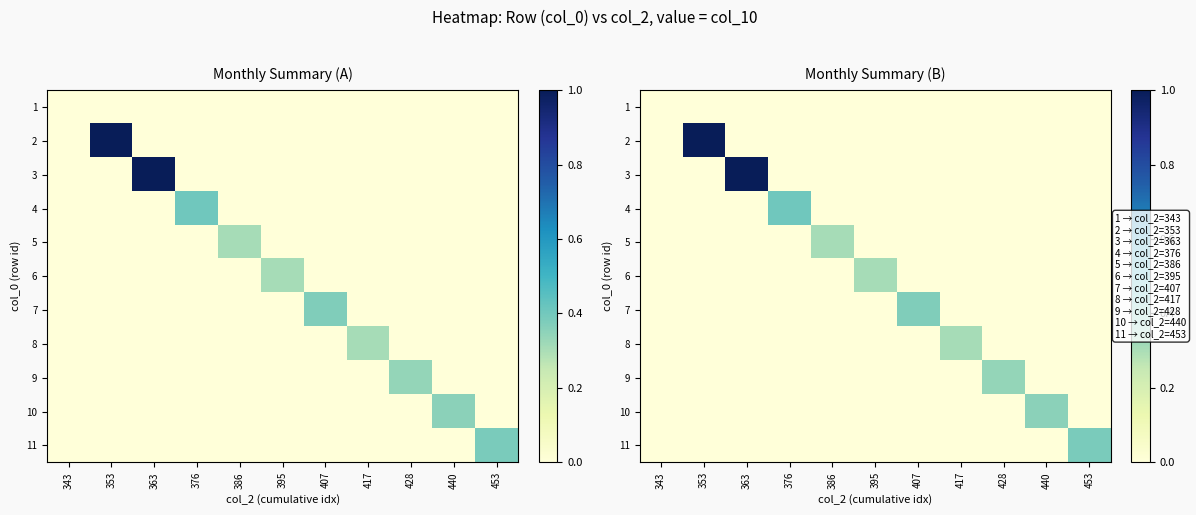

What is the highest value of the 8 series?

0.3